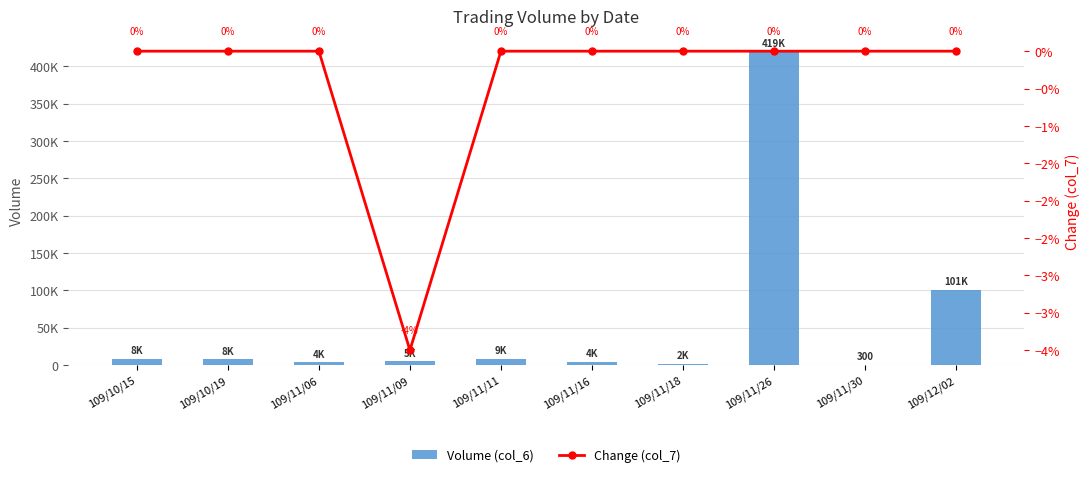

Rank the series at 109/11/30 from highest to lowest value.

Volume (col_6), Change (col_7)